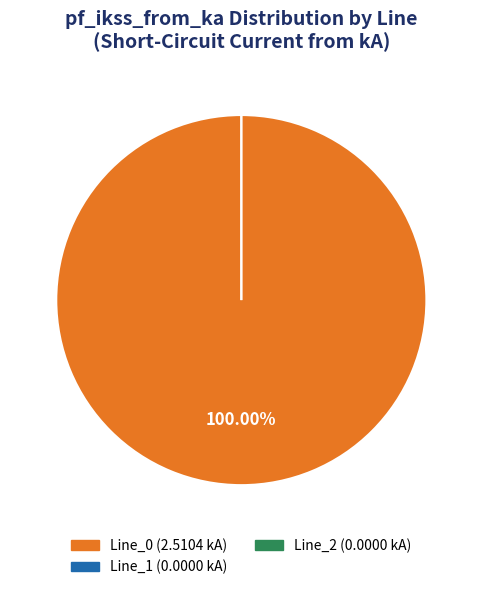

How many segments does this pie chart have?

3